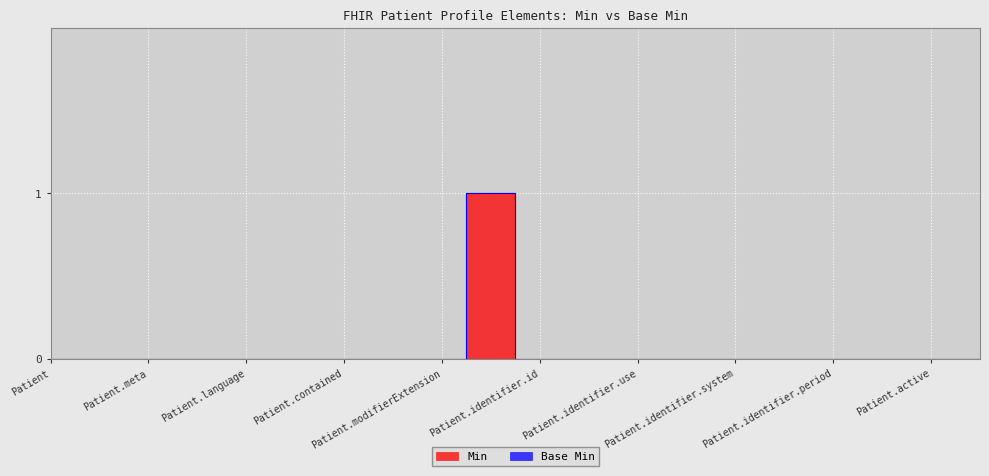

Which label corresponds to the smallest value in the chart?

Patient